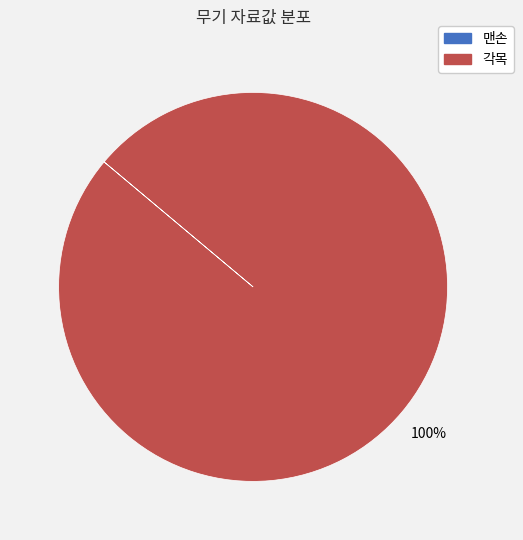

To the nearest percent, what percentage of the pie is 각목?

100%